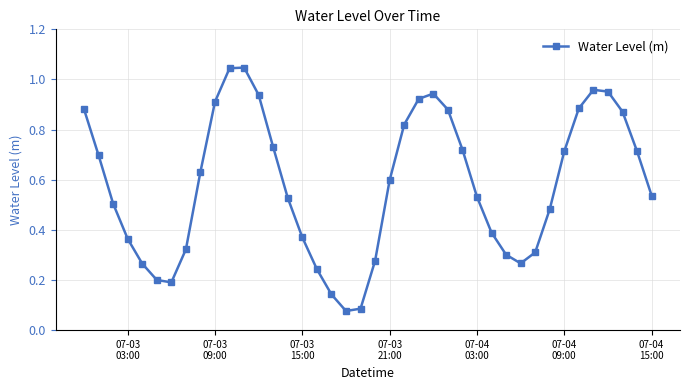

How many lines are shown in the chart?

1